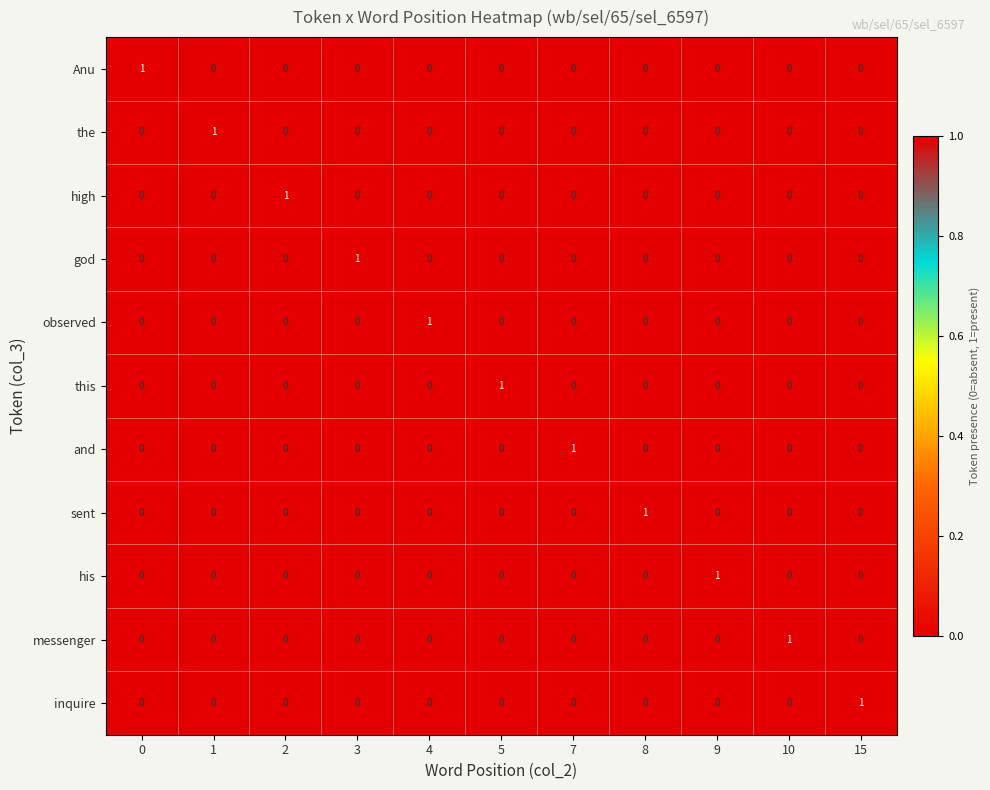

Which category has the highest value in the and series?

7